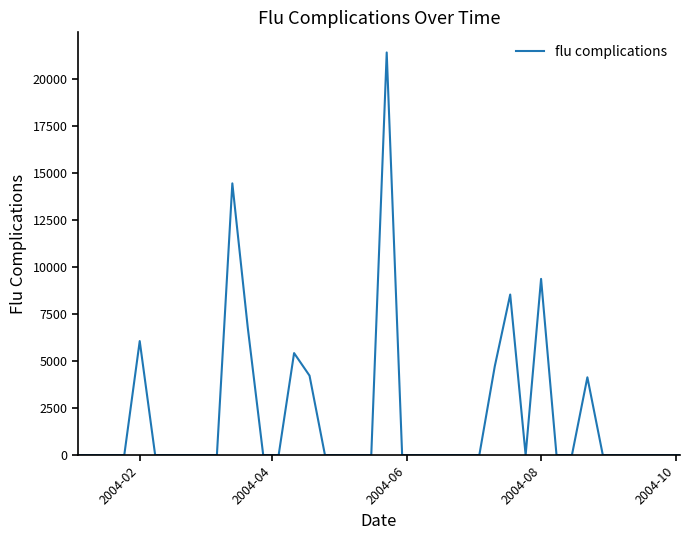

What is the maximum value shown in the chart?

21426.3